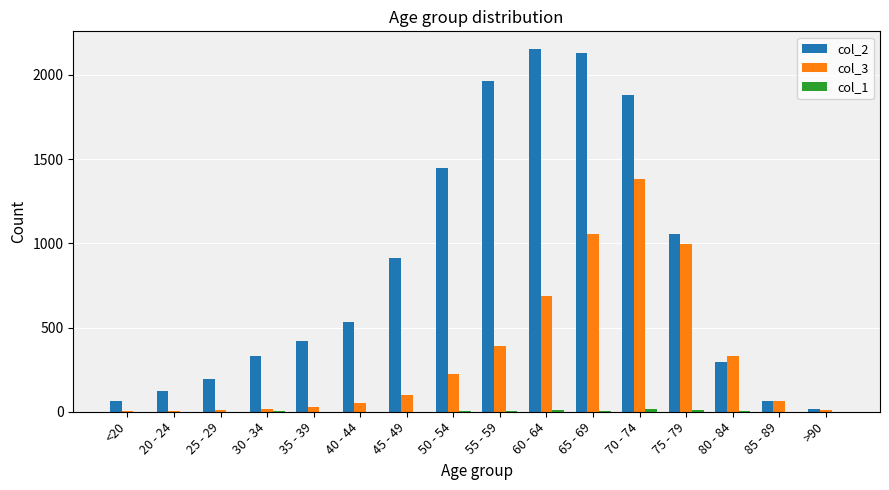

How many categories are shown in the chart?

16